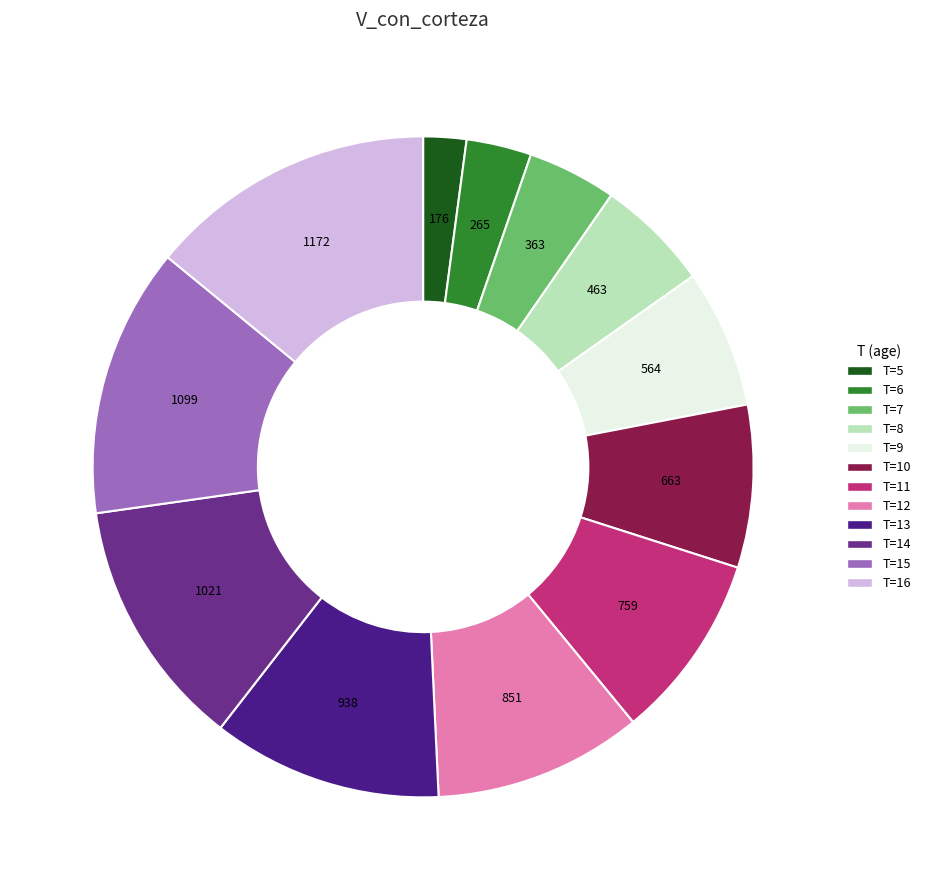

Count the number of slices in the pie.

12